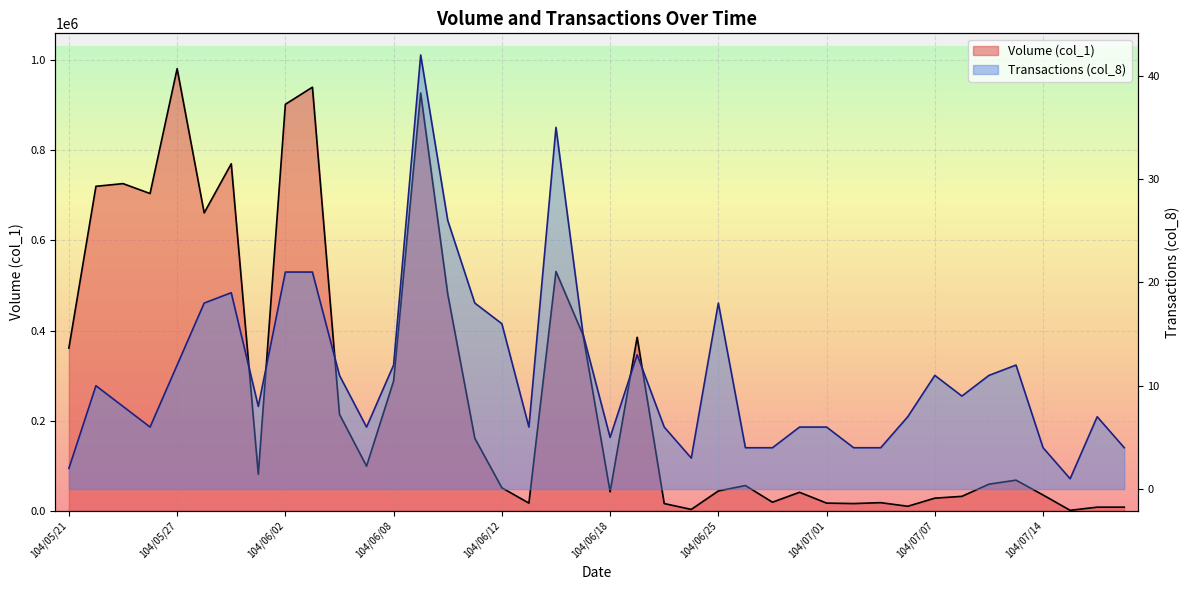

Reading left to right, what are all the values shown in this chart?

Volume (col_1): 104/05/21=361000	104/05/22=720000	104/05/25=726000	104/05/26=704000	104/05/27=981000	104/05/28=661000	104/05/29=770000	104/06/01=81000	104/06/02=902000	104/06/03=940000	104/06/04=214000	104/06/05=99000	104/06/08=288000	104/06/09=927000	104/06/10=481000	104/06/11=161000	104/06/12=51000	104/06/15=17000	104/06/16=531000	104/06/17=390000	104/06/18=42000	104/06/22=385000	104/06/23=16000	104/06/24=3000	104/06/25=44000	104/06/26=56000	104/06/29=19000	104/06/30=41000	104/07/01=17000	104/07/02=16000	104/07/03=18000	104/07/06=10000	104/07/07=28000	104/07/08=32000	104/07/09=59000	104/07/13=68000	104/07/14=35000	104/07/15=1000	104/07/16=8000	104/07/17=8000
Transactions (col_8): 104/05/21=2	104/05/22=10	104/05/25=8	104/05/26=6	104/05/27=12	104/05/28=18	104/05/29=19	104/06/01=8	104/06/02=21	104/06/03=21	104/06/04=11	104/06/05=6	104/06/08=12	104/06/09=42	104/06/10=26	104/06/11=18	104/06/12=16	104/06/15=6	104/06/16=35	104/06/17=15	104/06/18=5	104/06/22=13	104/06/23=6	104/06/24=3	104/06/25=18	104/06/26=4	104/06/29=4	104/06/30=6	104/07/01=6	104/07/02=4	104/07/03=4	104/07/06=7	104/07/07=11	104/07/08=9	104/07/09=11	104/07/13=12	104/07/14=4	104/07/15=1	104/07/16=7	104/07/17=4